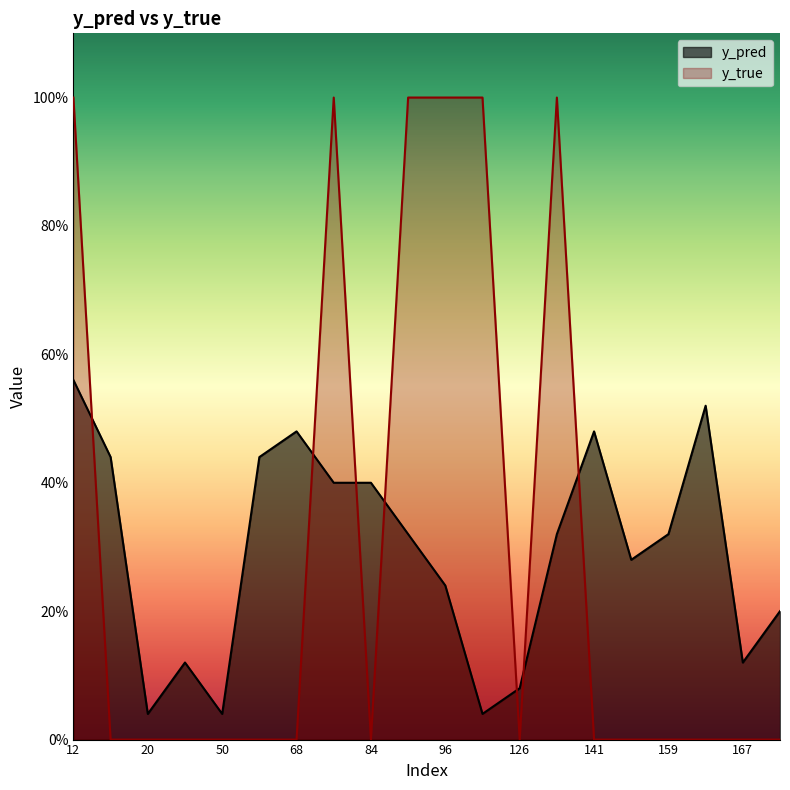

How many times do y_true and y_pred cross each other?

7